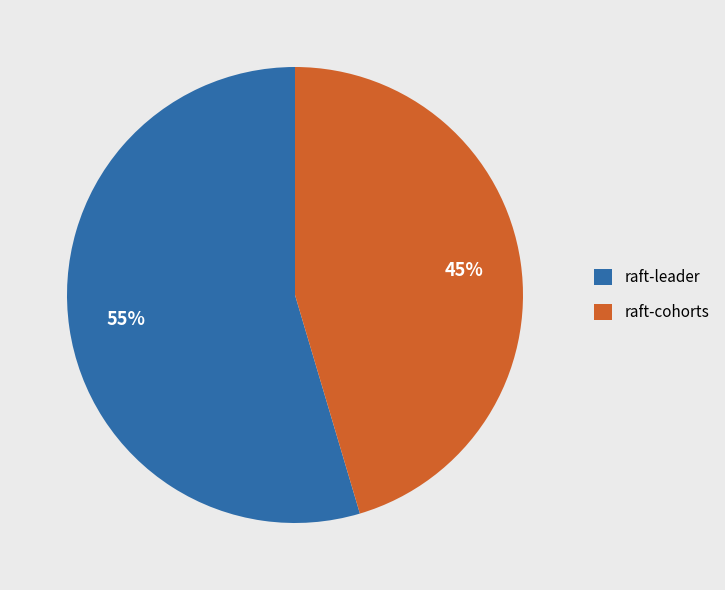

Rank the categories by value from lowest to highest.

raft-cohorts, raft-leader